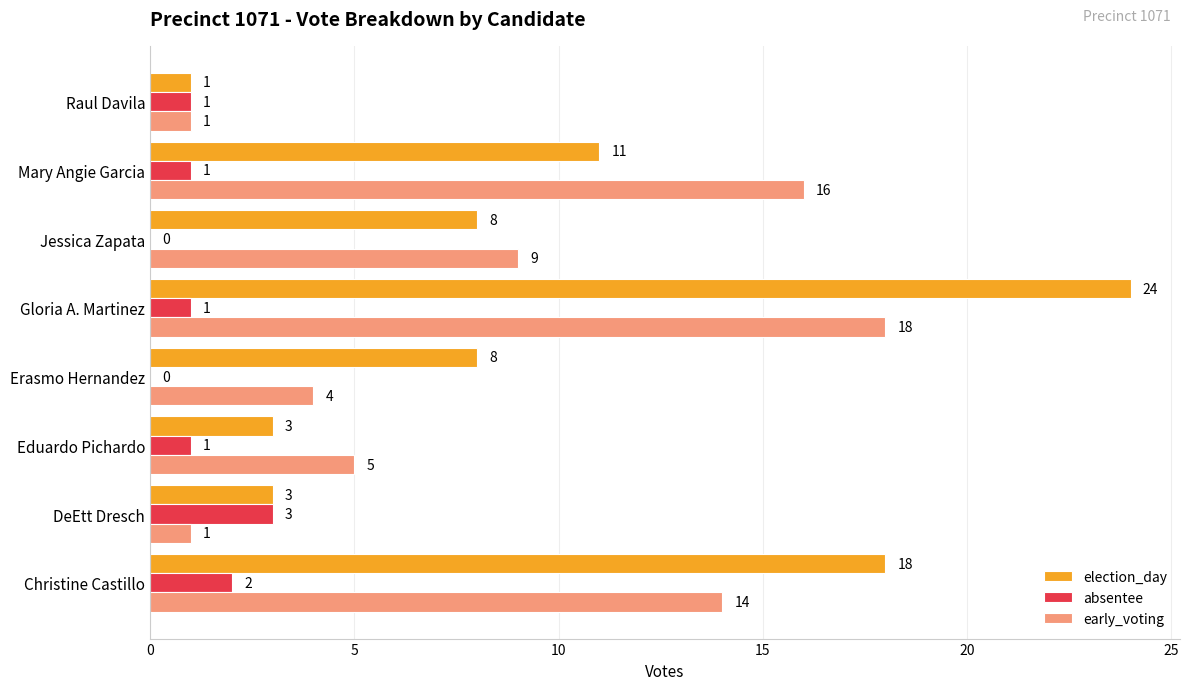

How many distinct data groups are displayed?

3